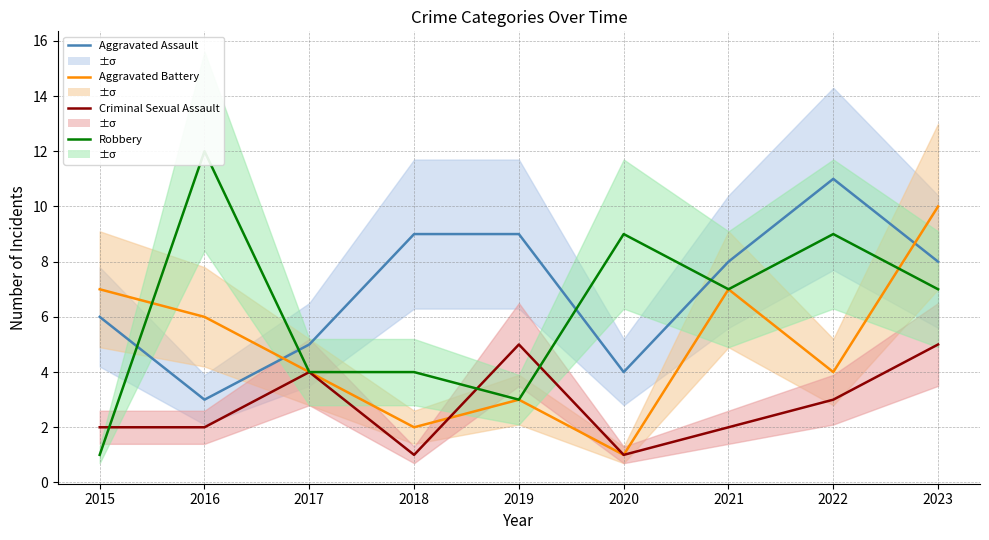

Which series ends up on top after the final intersection of Robbery and Aggravated Assault?

Aggravated Assault